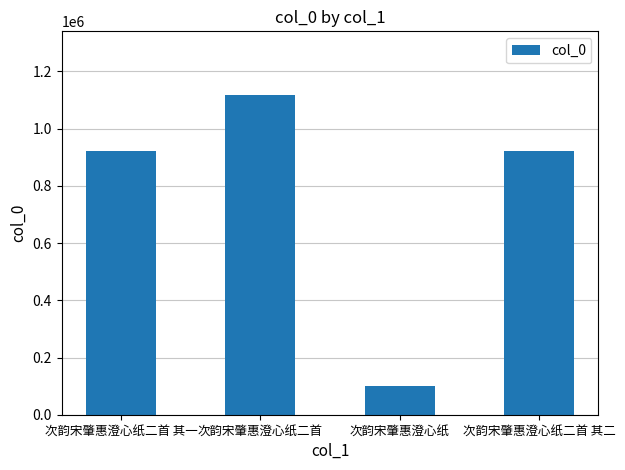

Which label corresponds to the smallest value in the chart?

次韵宋肇惠澄心纸